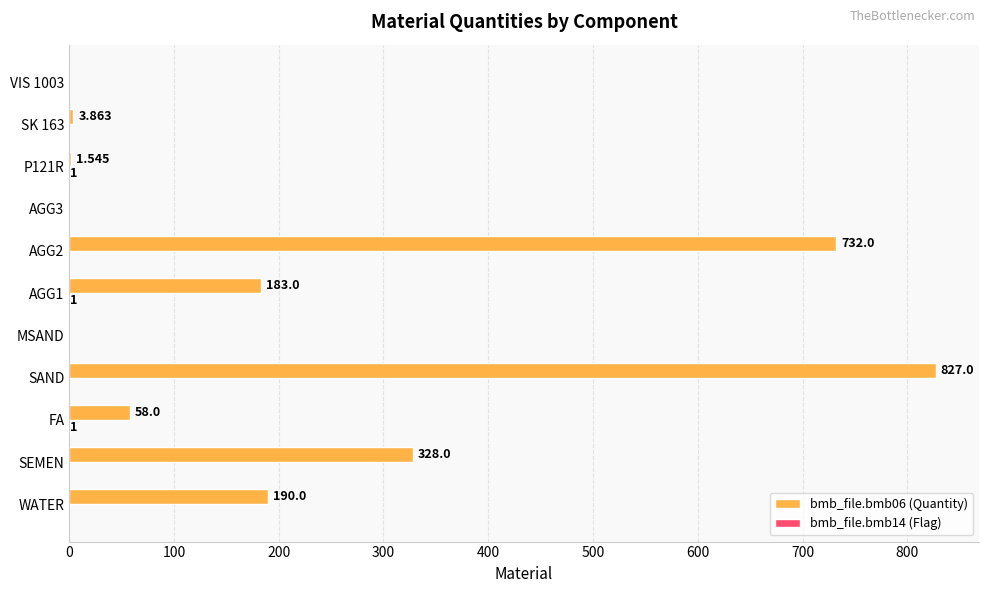

Where is bmb_file.bmb06 (Quantity) nearest to the value 413?

SEMEN